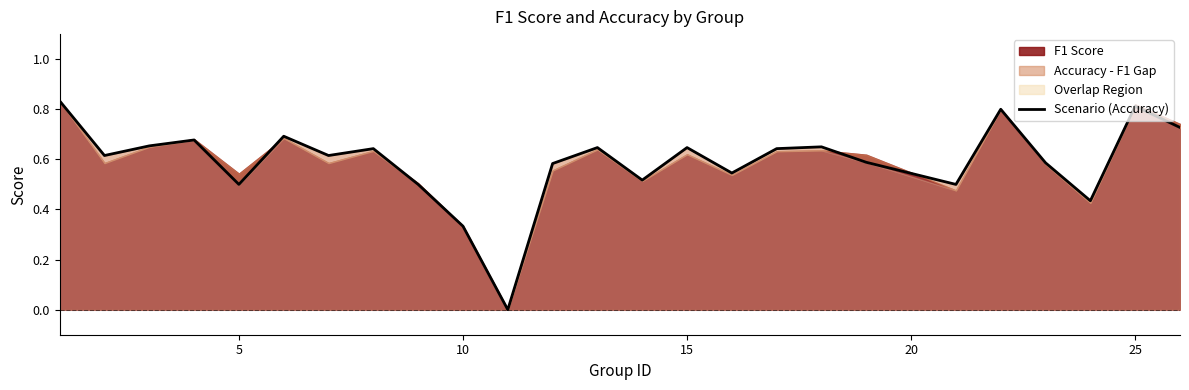

What is the greatest value displayed?

0.8